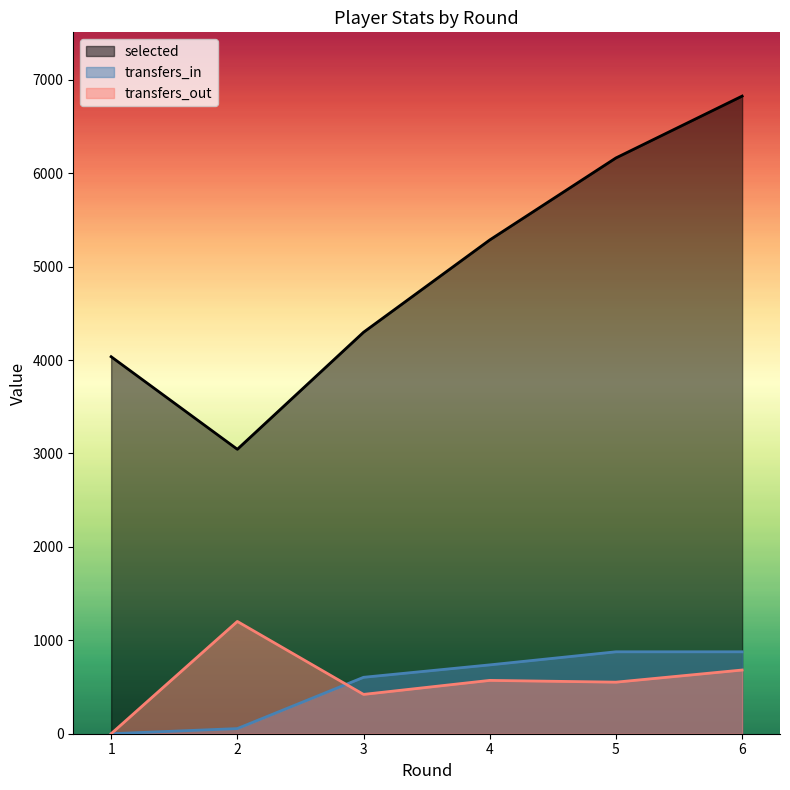

List the labels in order of transfers_out value, smallest first.

1, 3, 5, 4, 6, 2